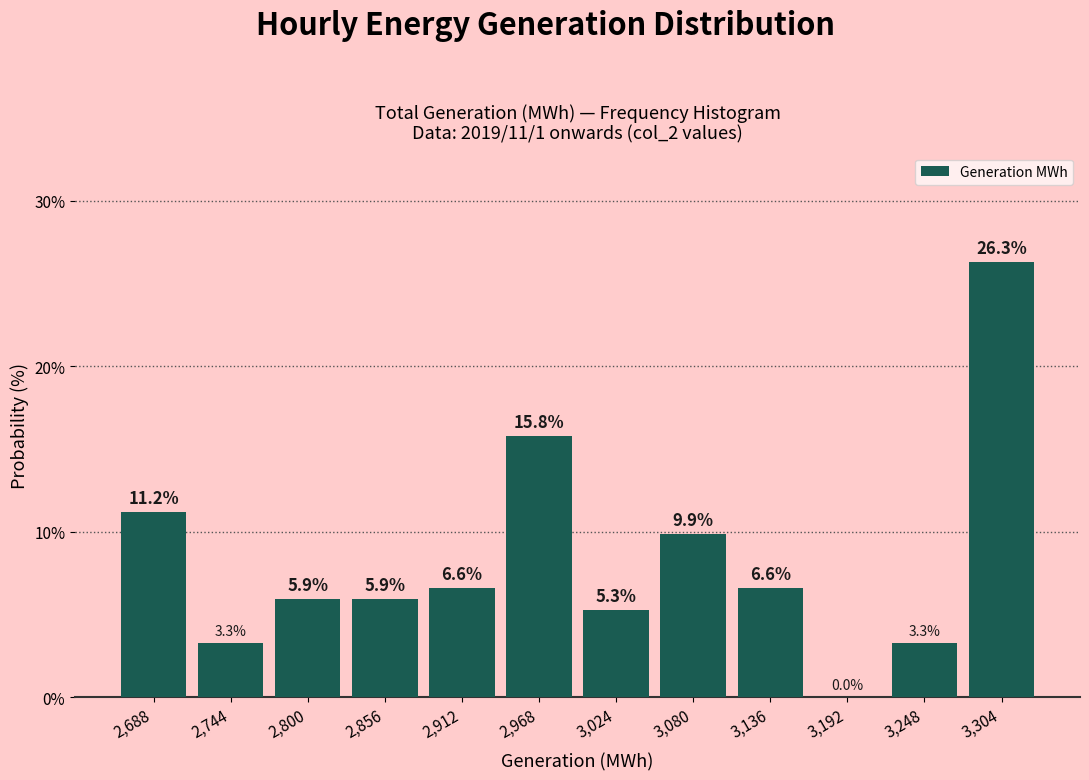

What is the height of the bar covering 2996 to 3052 on the x-axis? The bar edges are not printed on the chart, so give them approximately, as read against the axis.

5.3